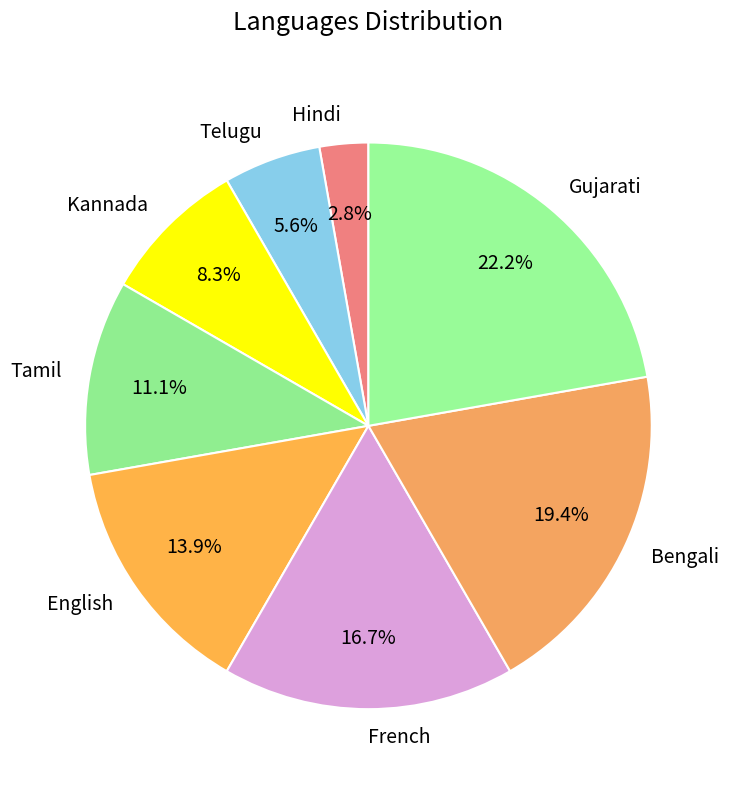

To the nearest percent, what percentage of the pie is Tamil?

11%